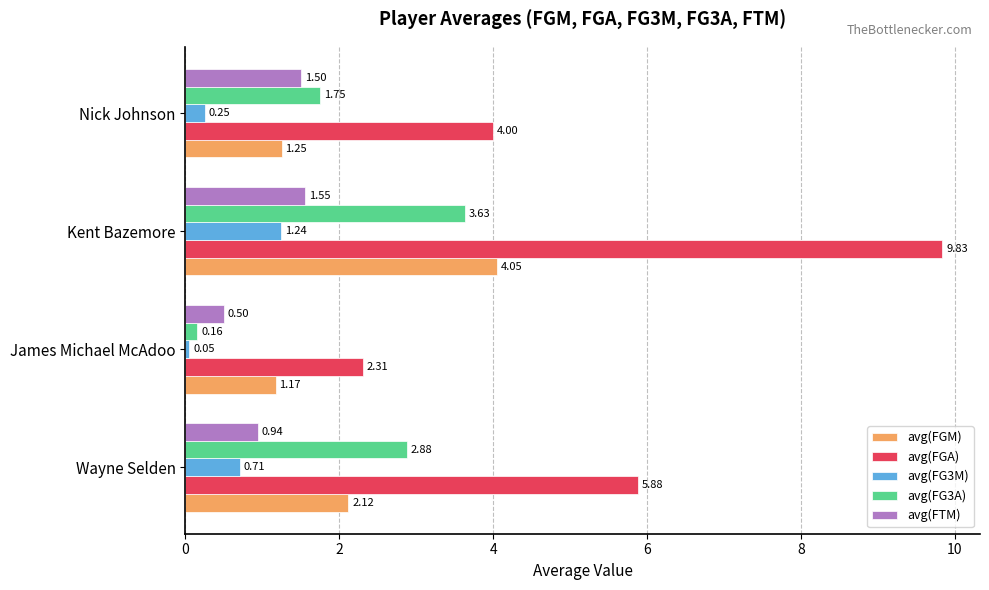

What is the total value across all series at Kent Bazemore?

20.3